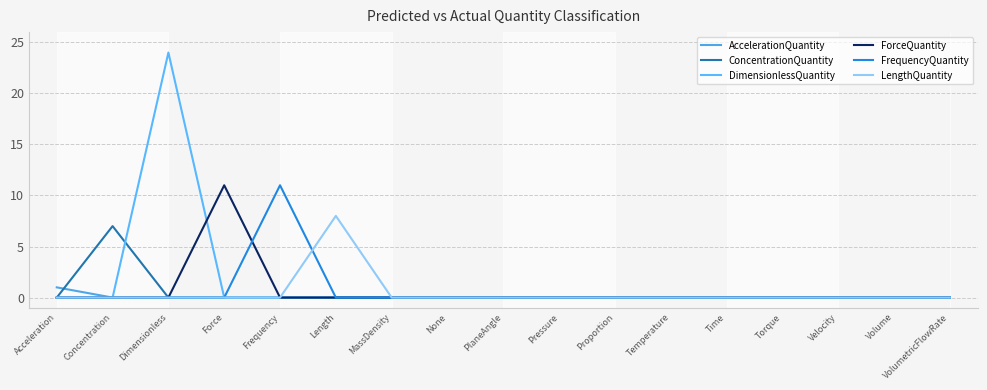

Which label corresponds to the largest value in the chart?

Dimensionless